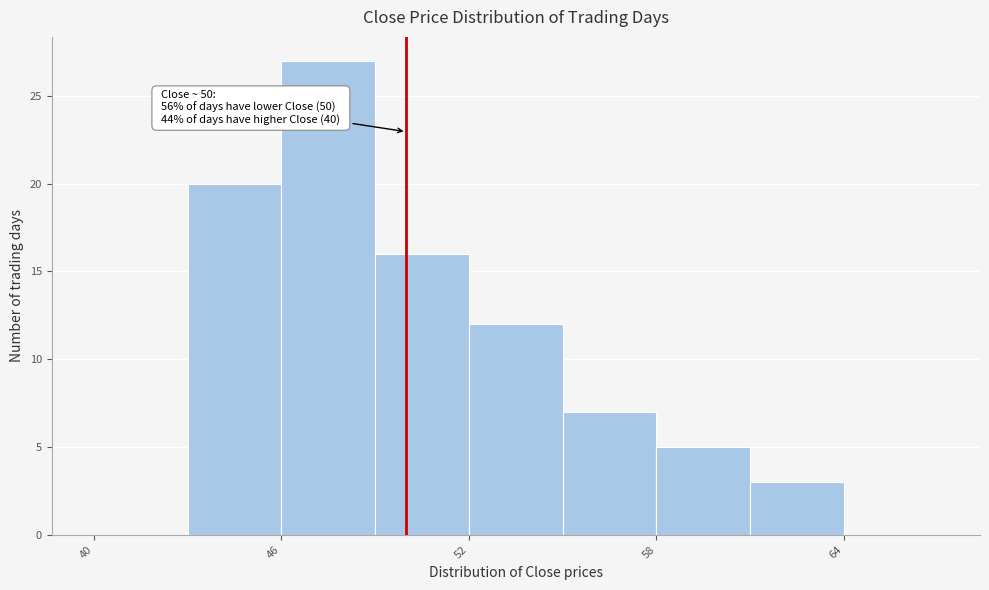

Read against the x-axis, roughly where is the centre of the tallest bar?

48